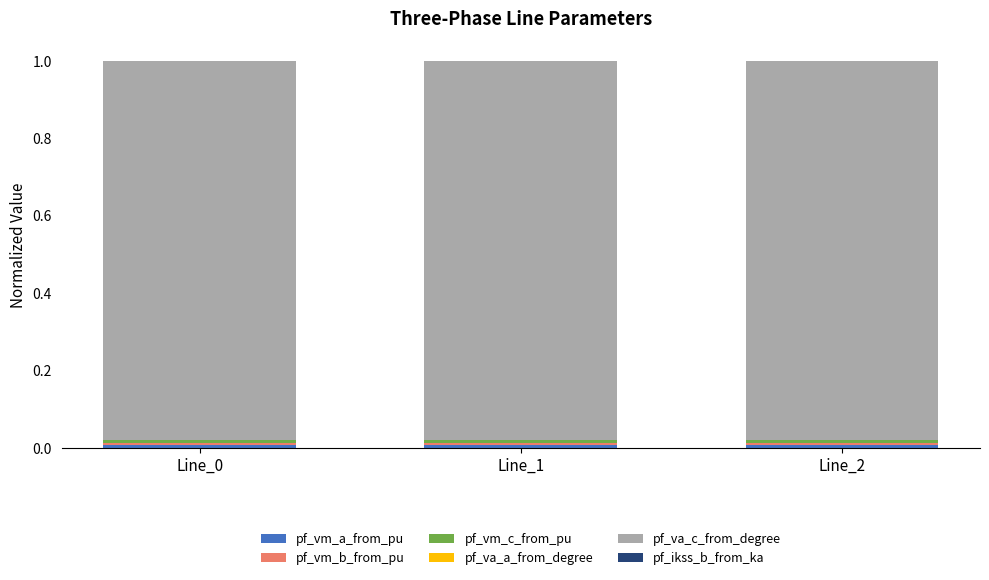

How many series are shown in this chart?

5